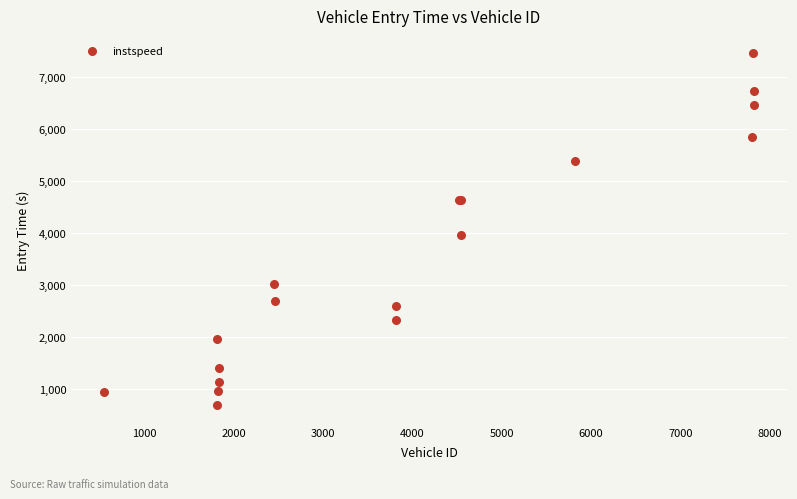

What Y value in the scatter plot is closest to 4067?

3967.0